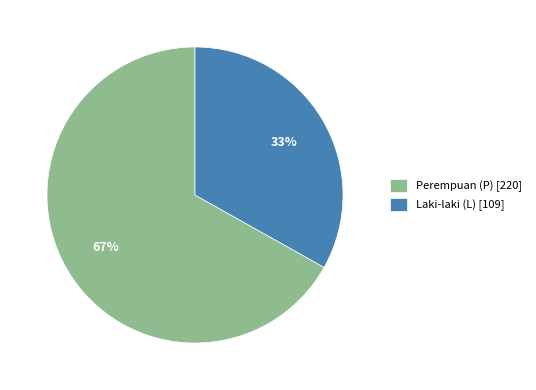

True or false: Laki-laki (L) [109] accounts for 19% of the total.

False